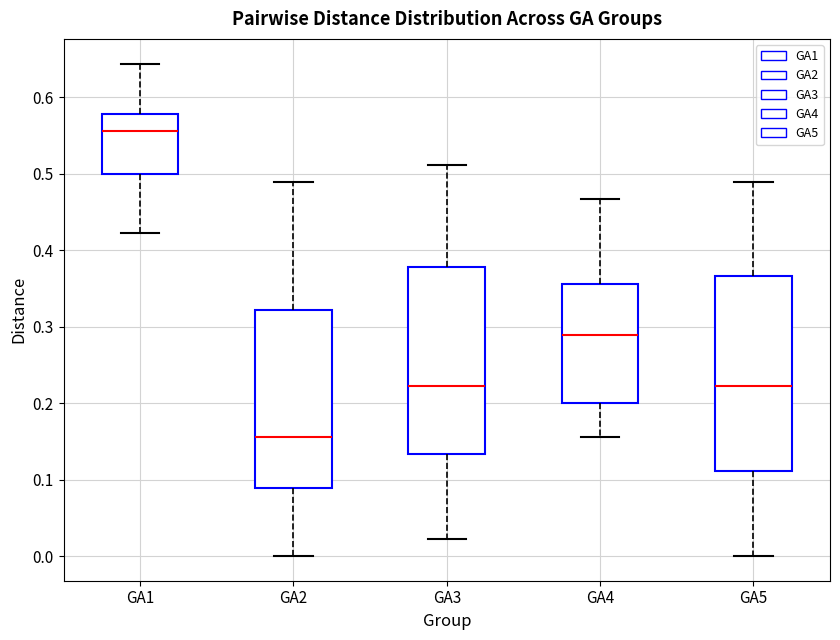

Where is the upper edge of the box for GA2 on the y-axis? The values are not printed on the chart, so give them approximately, as read against the axis.

0.32